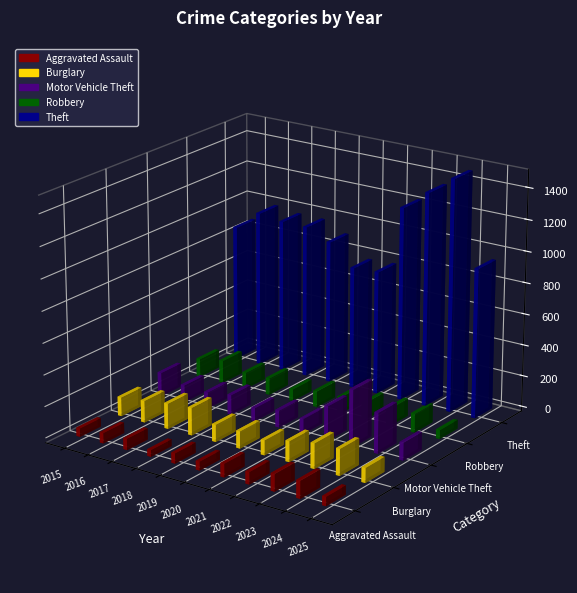

What is the greatest value displayed?

1482